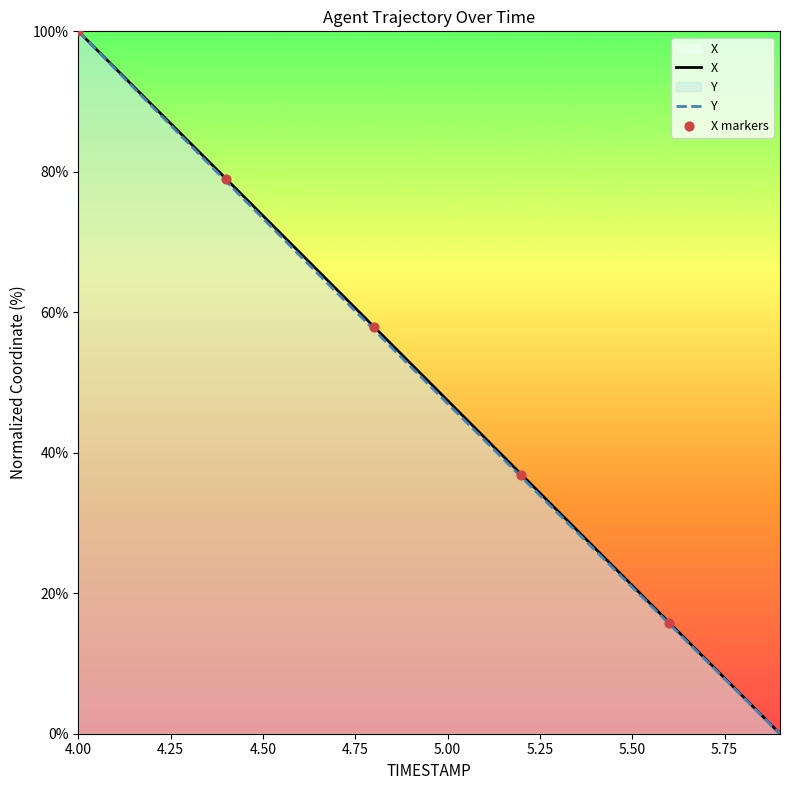

At how many categories does at least one series exceed 20?

16